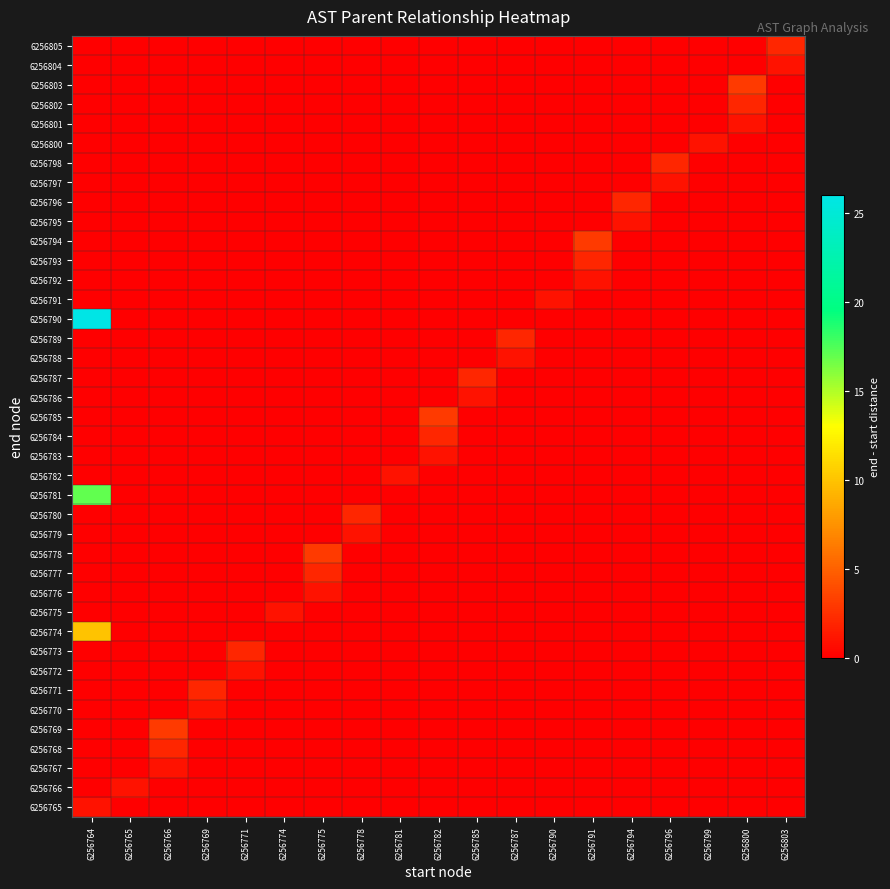

Which category has the lowest value across all series?

6256765